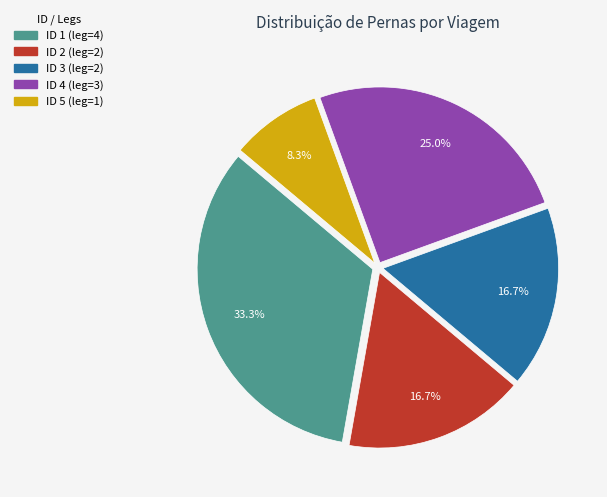

How much of the chart is everything except ID 5?

91.7%